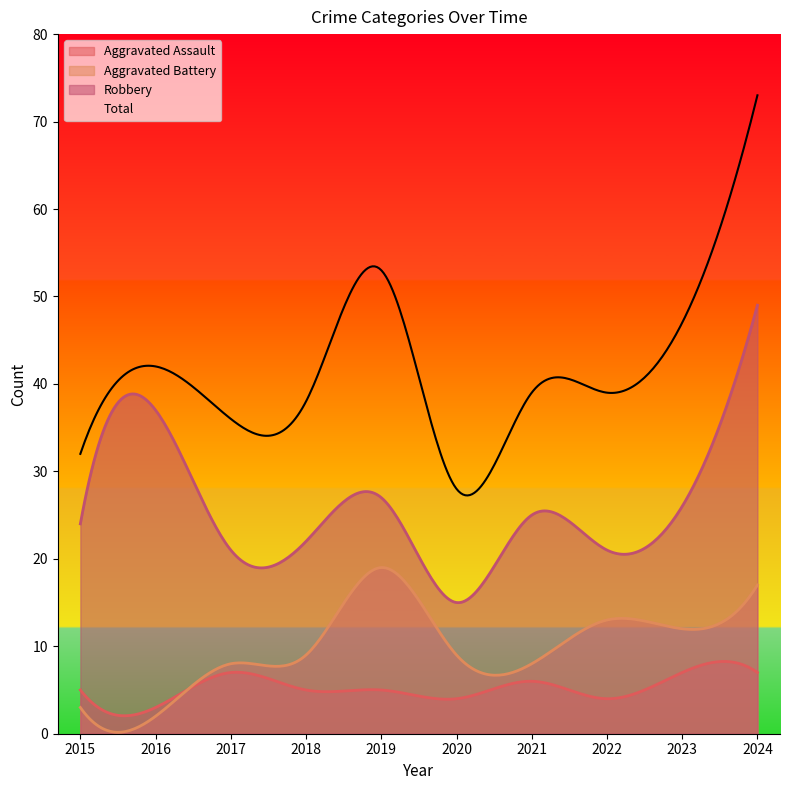

What is the average value of the Robbery series?

25.8